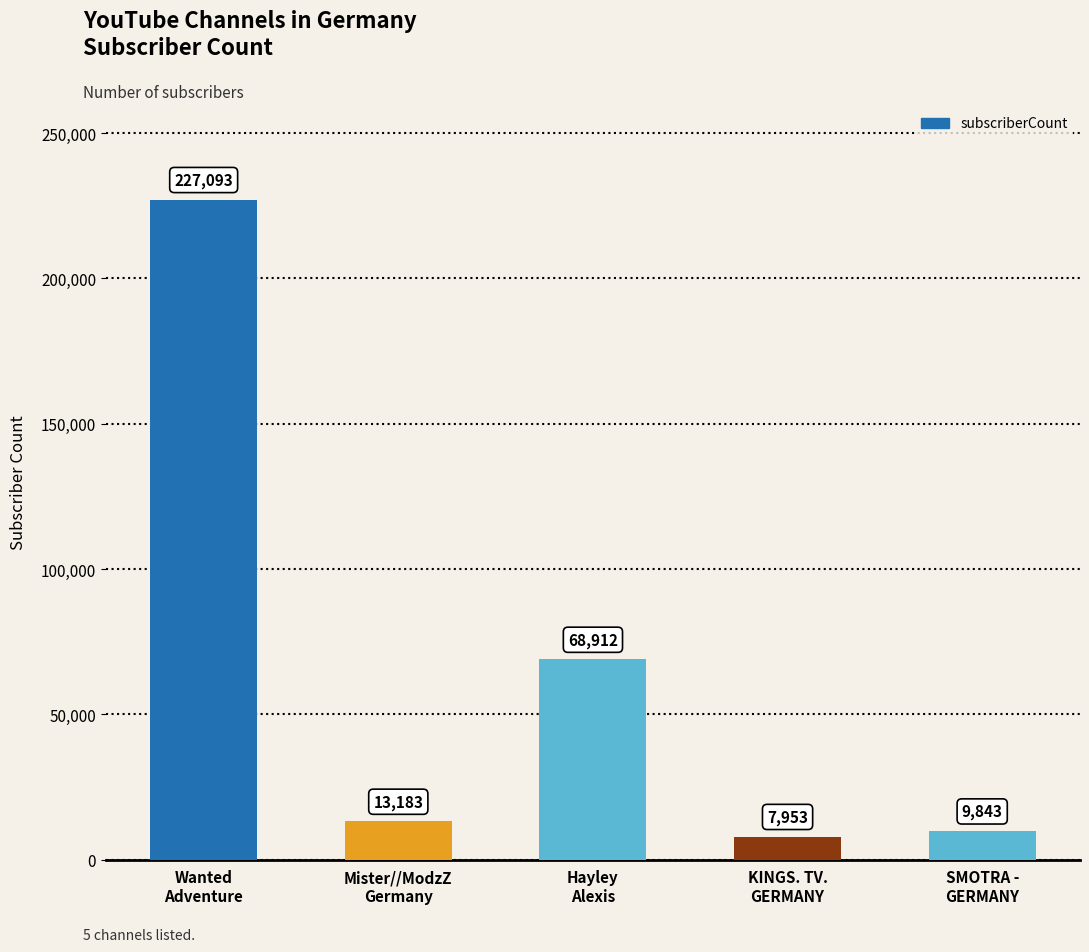

The chart shows a value of 9843 at SMOTRA -
GERMANY. True or false?

True